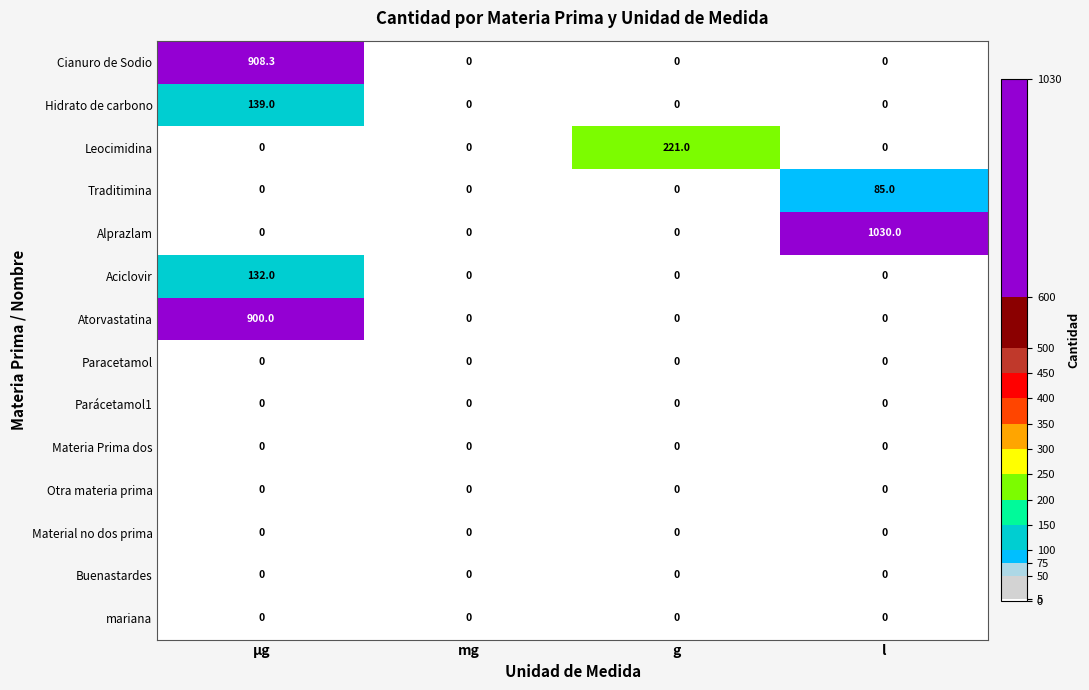

The value of Aciclovir at µg is 226.8. True or false?

False